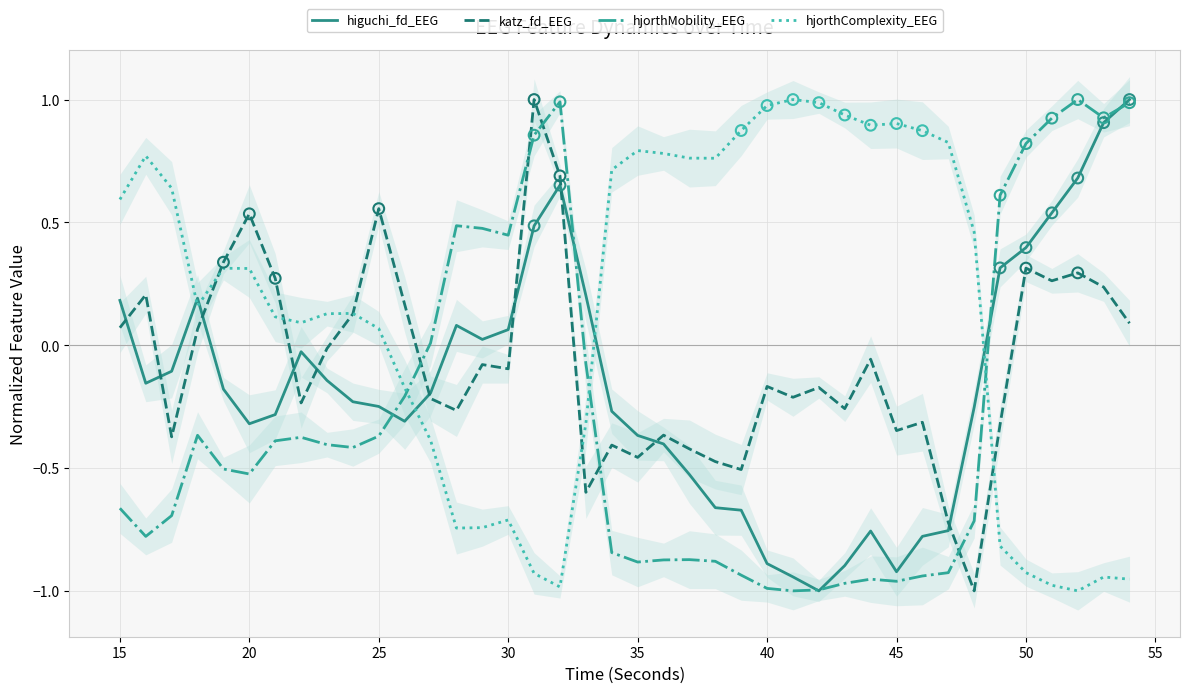

Which series has the largest total across all categories?

hjorthComplexity_EEG